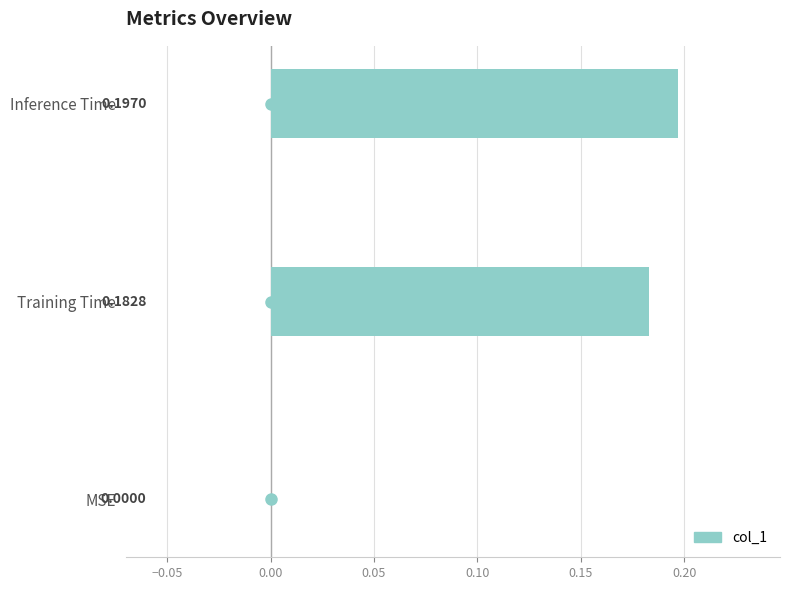

Which label corresponds to the largest value in the chart?

Inference Time